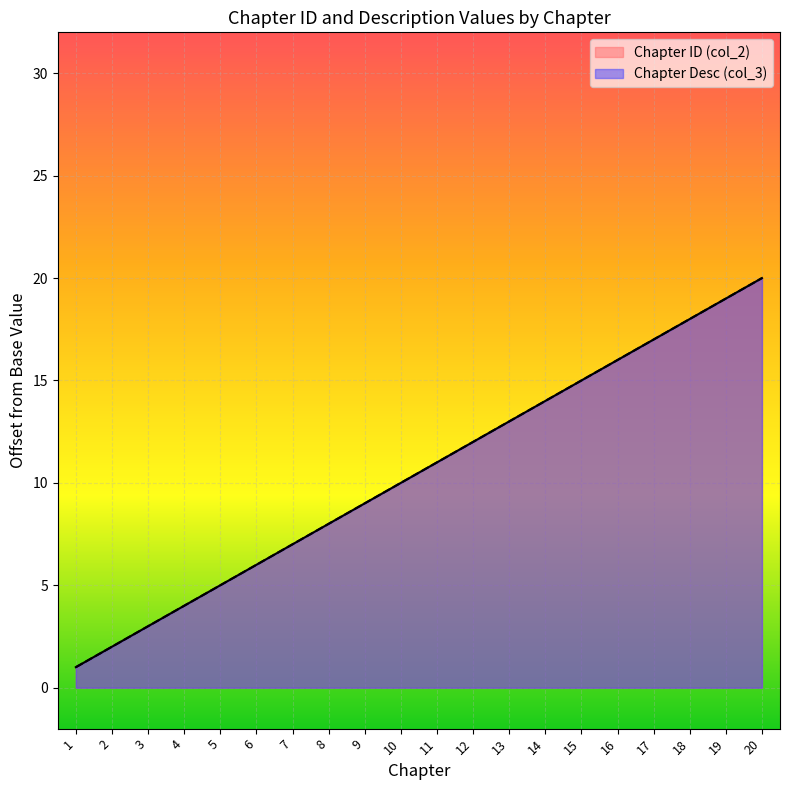

What is the sum of all Chapter ID (col_2) values?

210